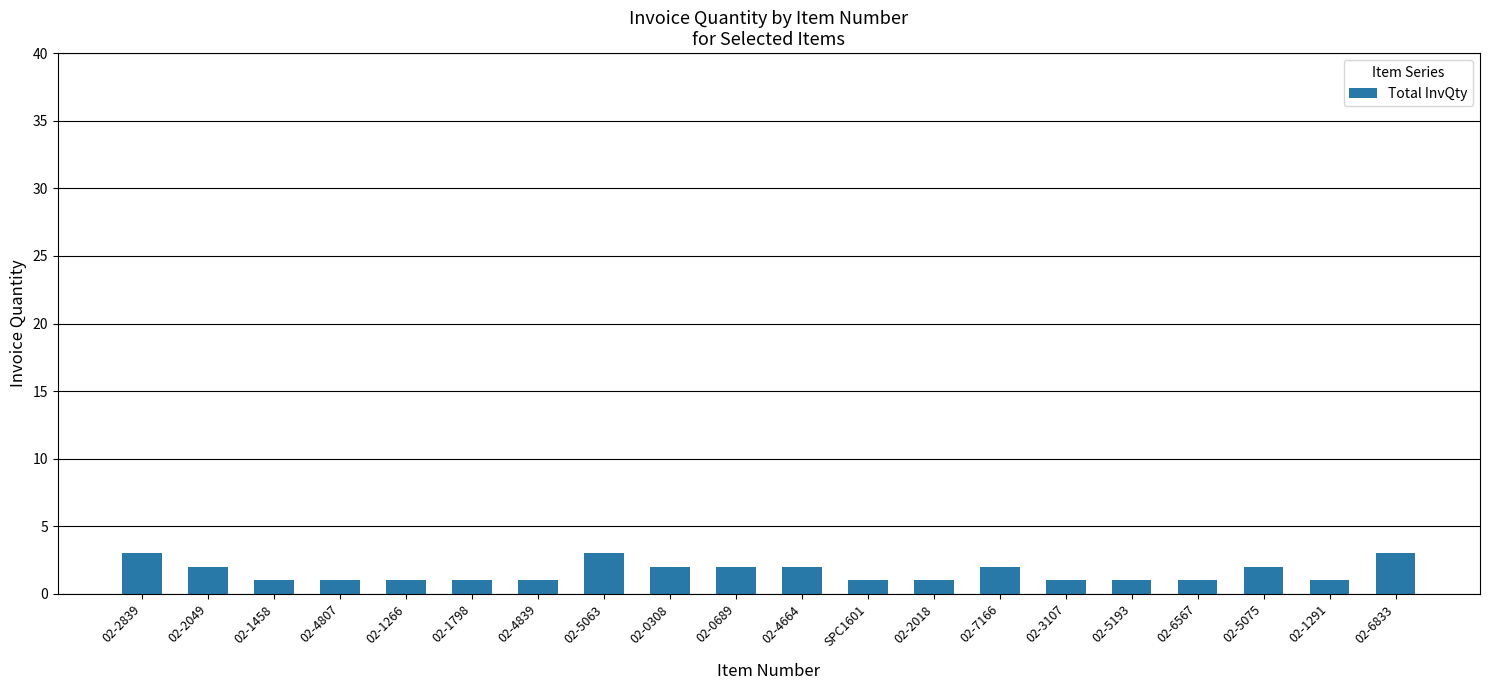

Reading left to right, what are all the values shown in this chart?

3	2	1	1	1	1	1	3	2	2	2	1	1	2	1	1	1	2	1	3